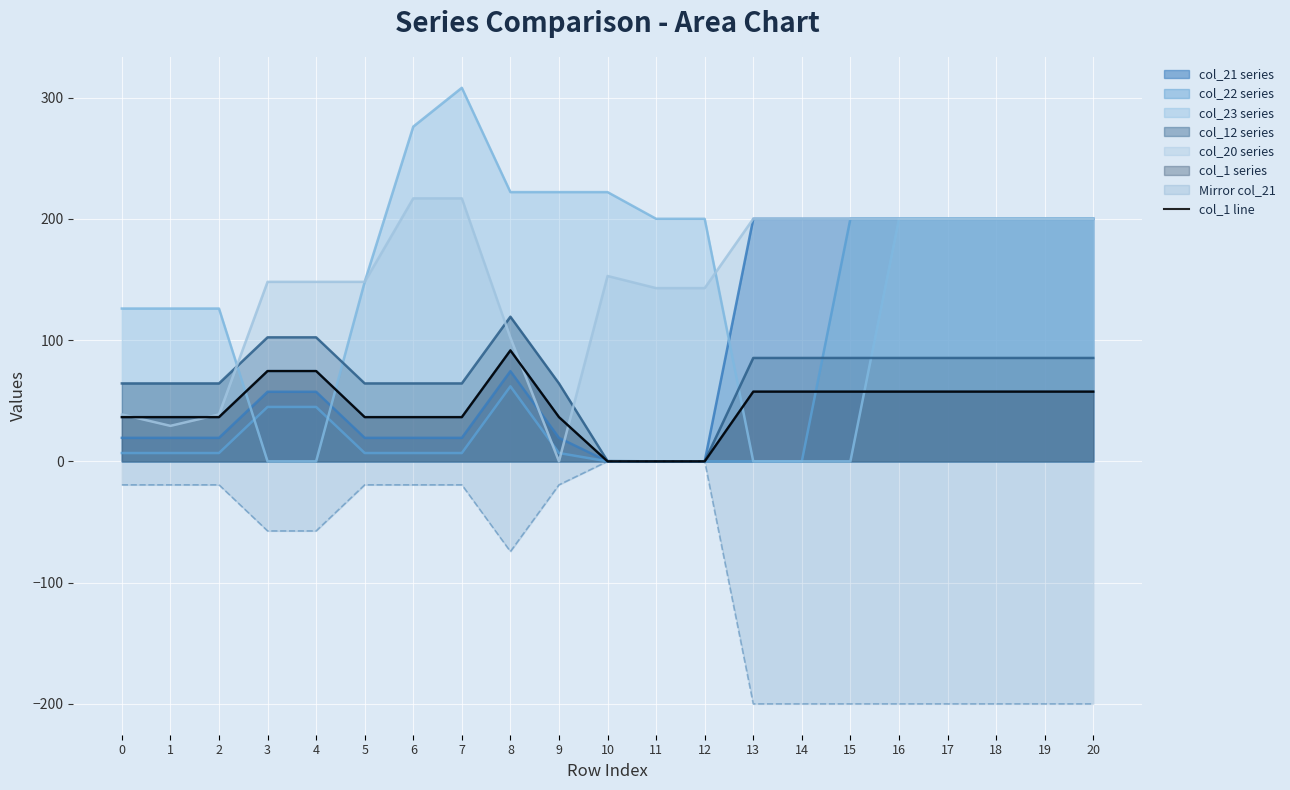

Between 7 and 2, which is larger?

2